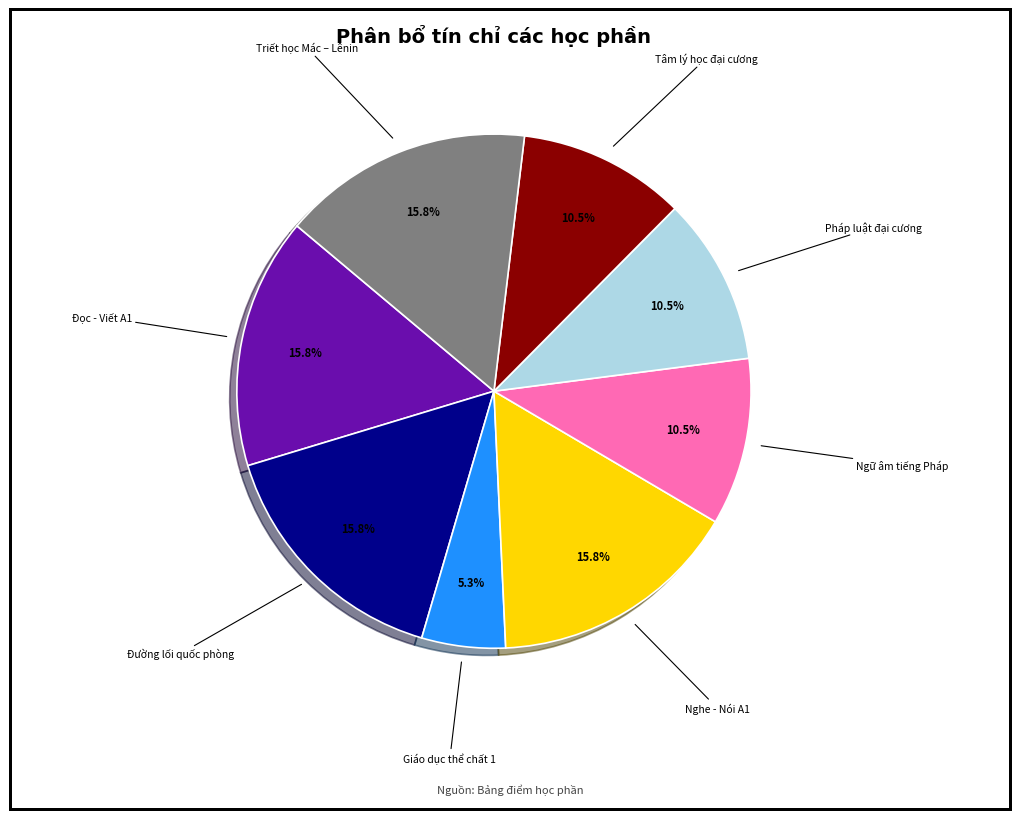

Is the sum of Nghe - Nói A1 and Triết học Mác – Lênin greater than half?

No